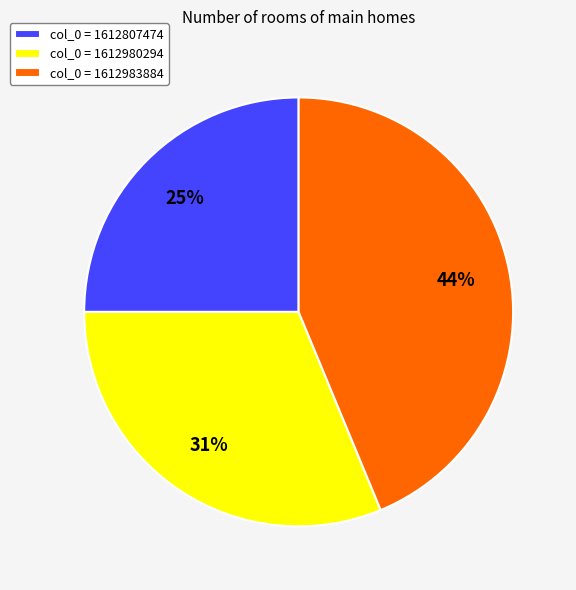

What is the smallest slice in the pie chart?

col_0 = 1612807474